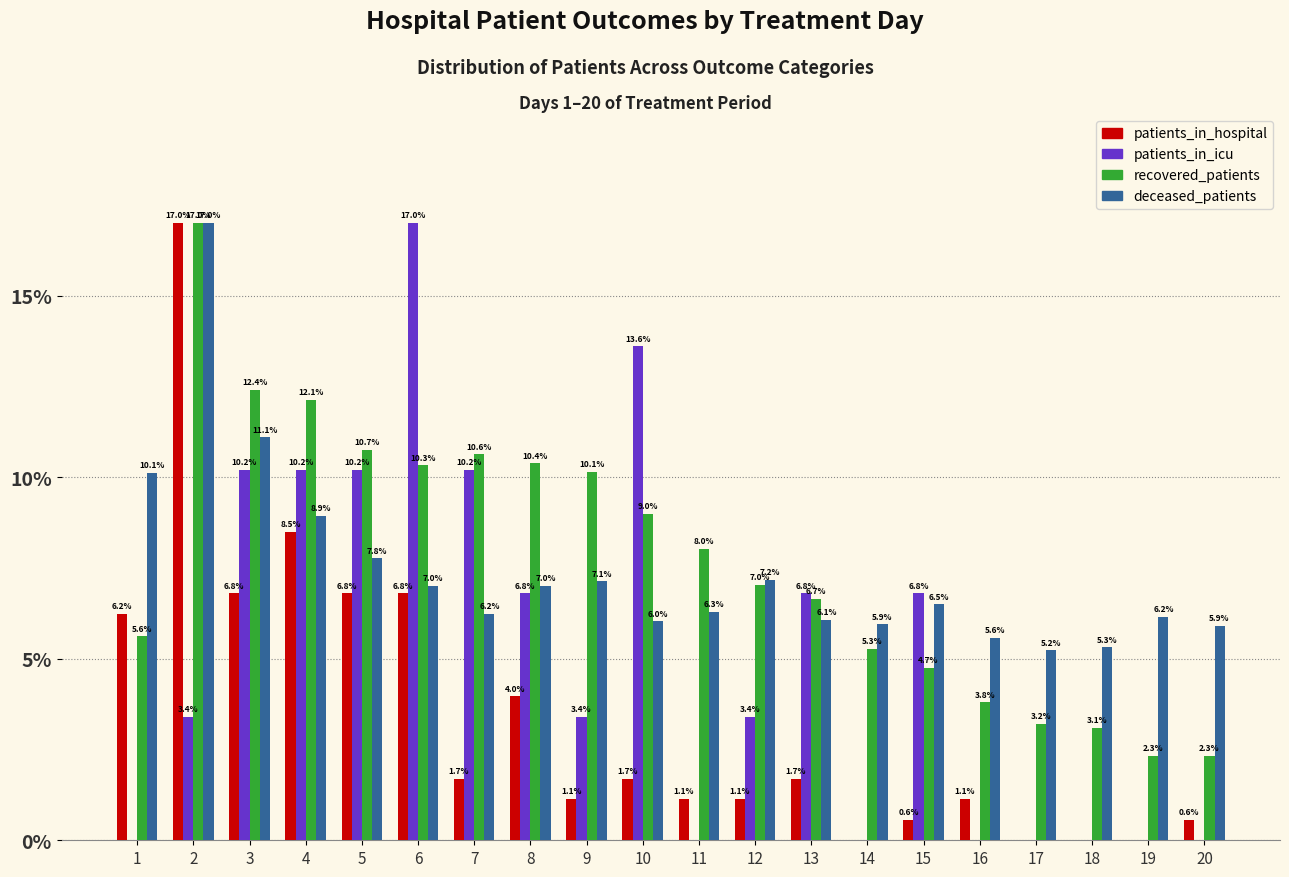

What is the highest value of the patients_in_icu series?

17.0